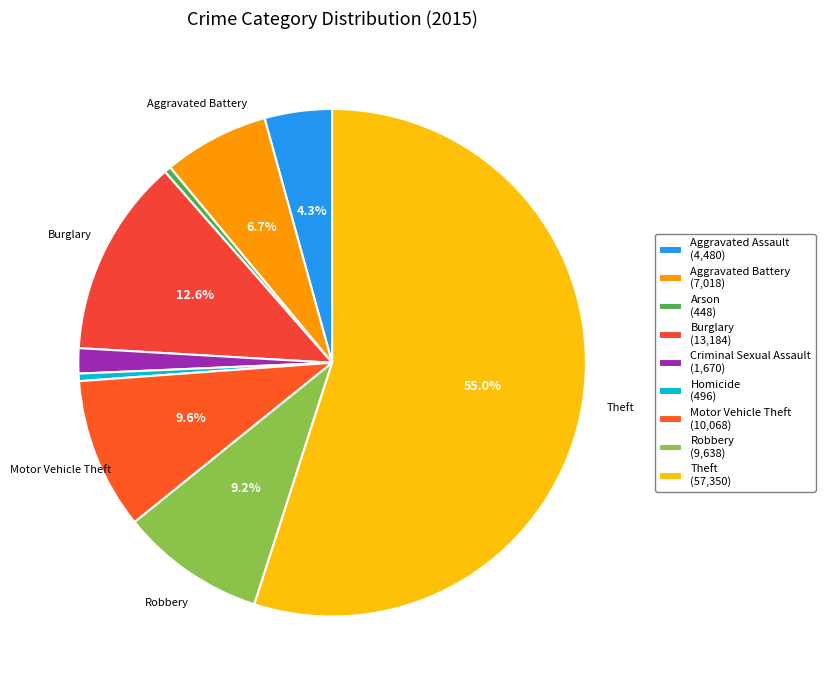

Count the number of slices in the pie.

9